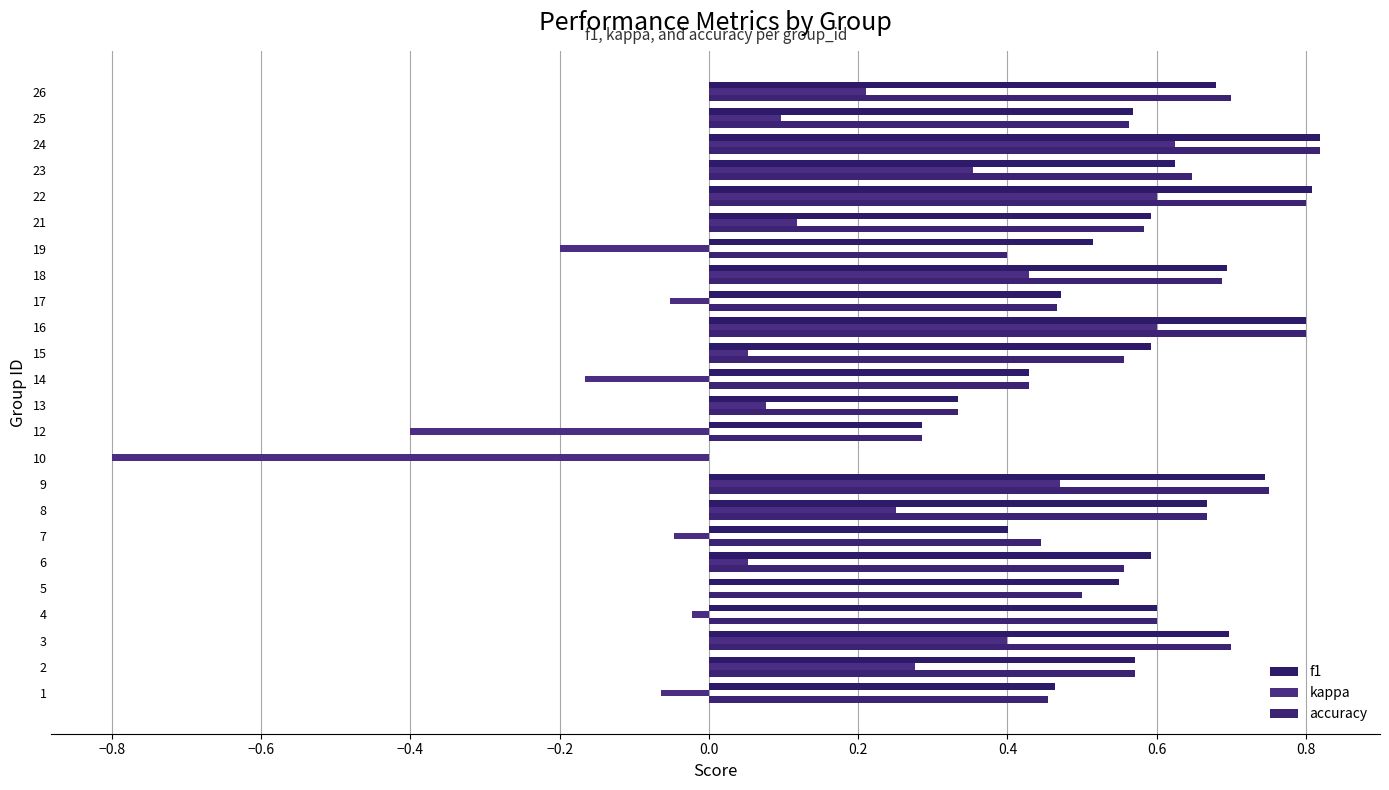

Which series has the widest spread of values?

kappa